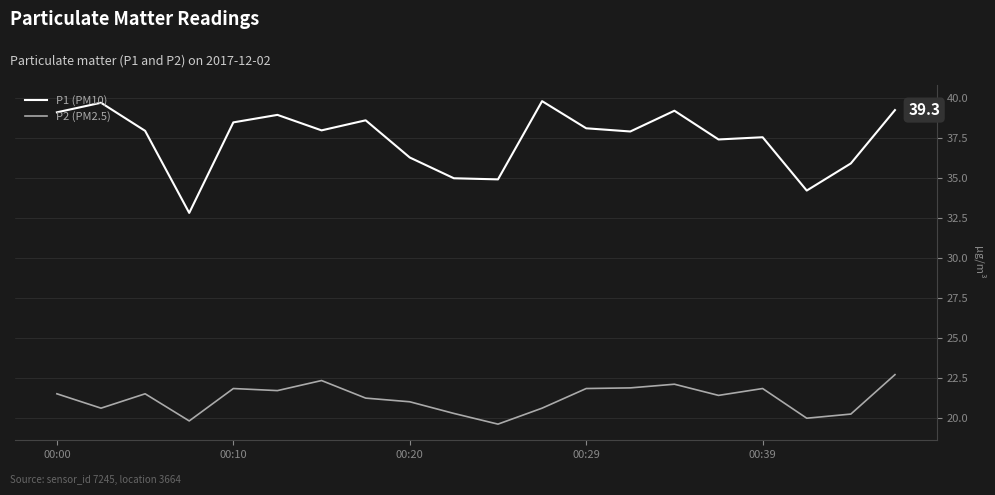

Which series has the widest spread of values?

P1 (PM10)